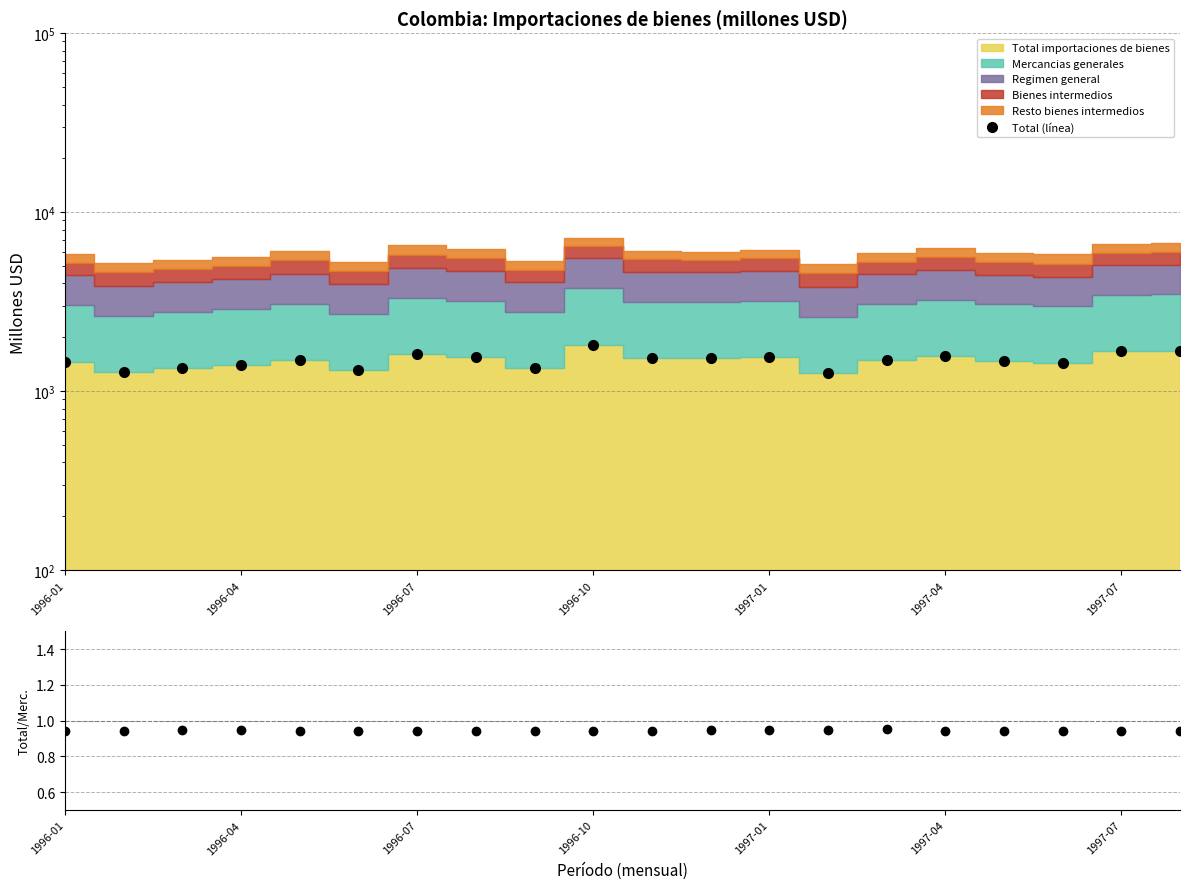

True or false: Total / Mercancias and Total (línea) intersect in this chart.

False